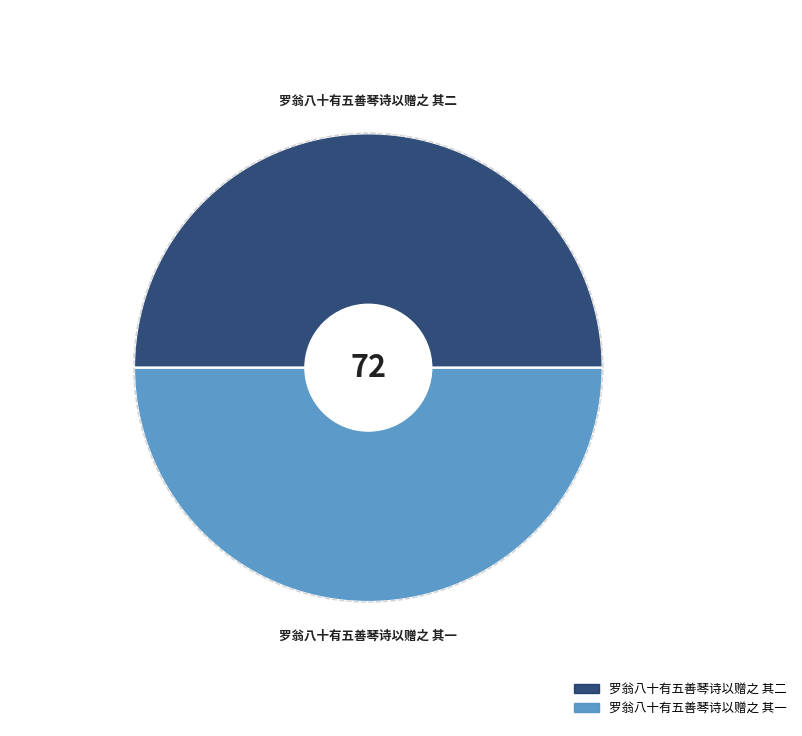

Is it true that 罗翁八十有五善琴诗以赠之 其一 is 61% of the pie?

False